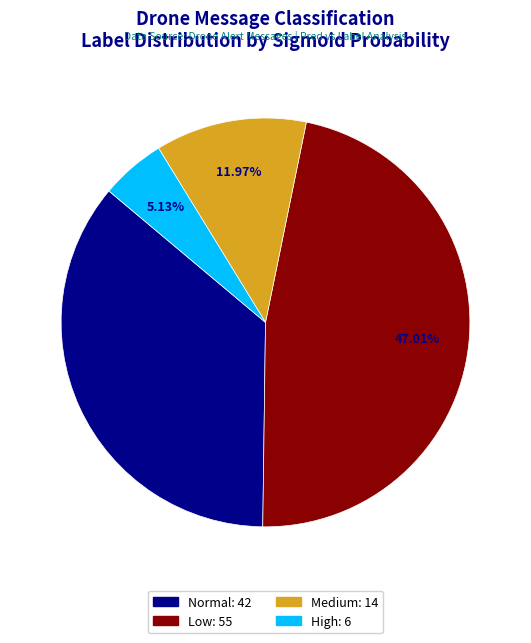

Does any single category account for the majority?

No